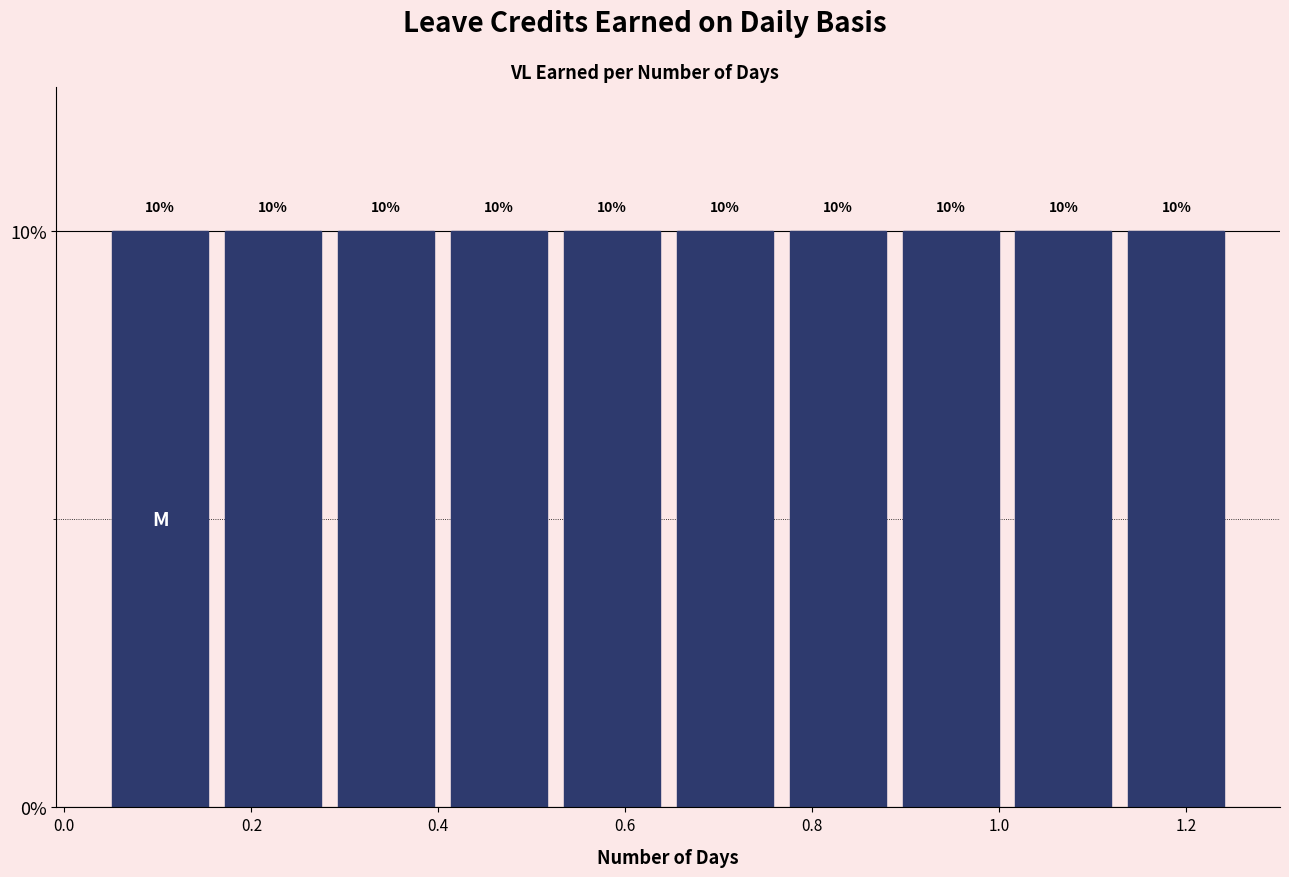

What is the height of the bar covering 0.64 to 0.76 on the x-axis? The bar edges are not printed on the chart, so give them approximately, as read against the axis.

10